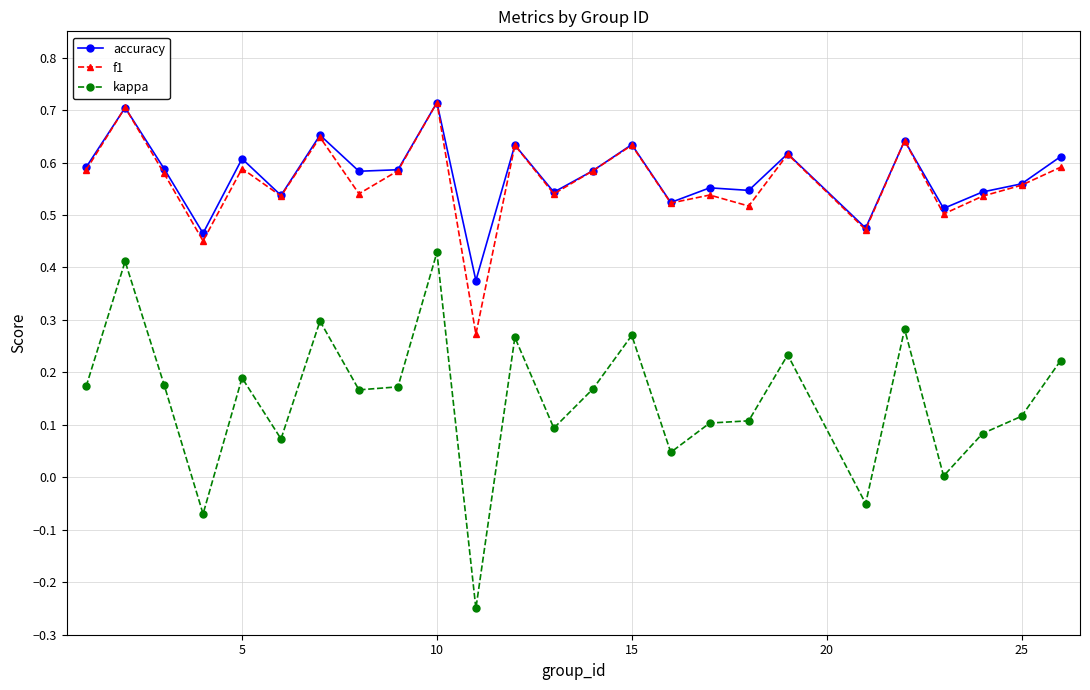

What are all the series names shown in the legend?

accuracy, f1, kappa